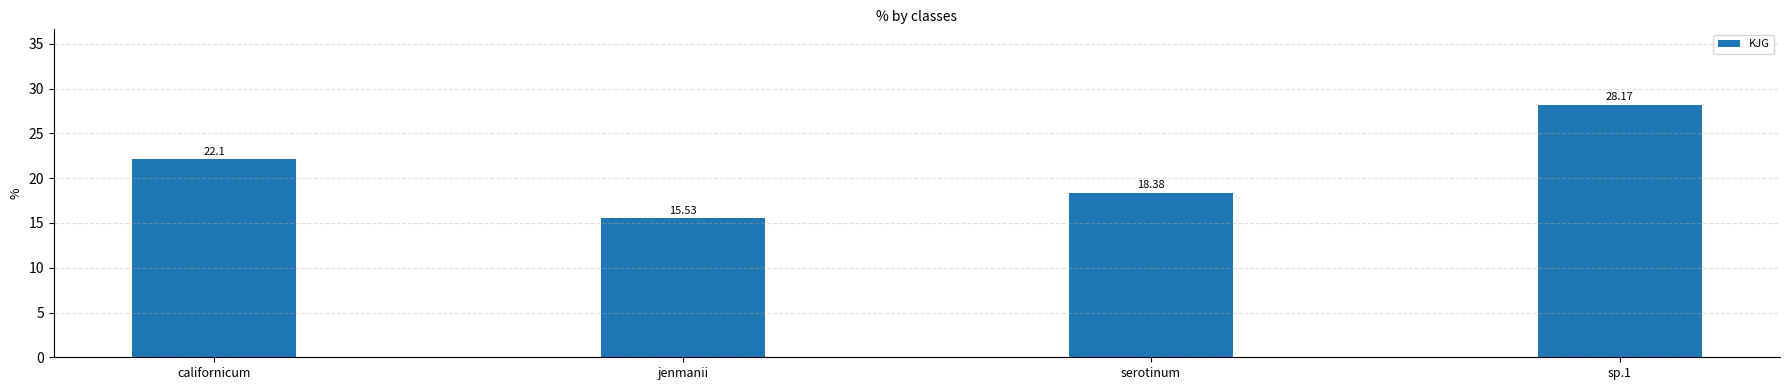

Reading left to right, what are all the values shown in this chart?

22.1	15.5	18.4	28.2